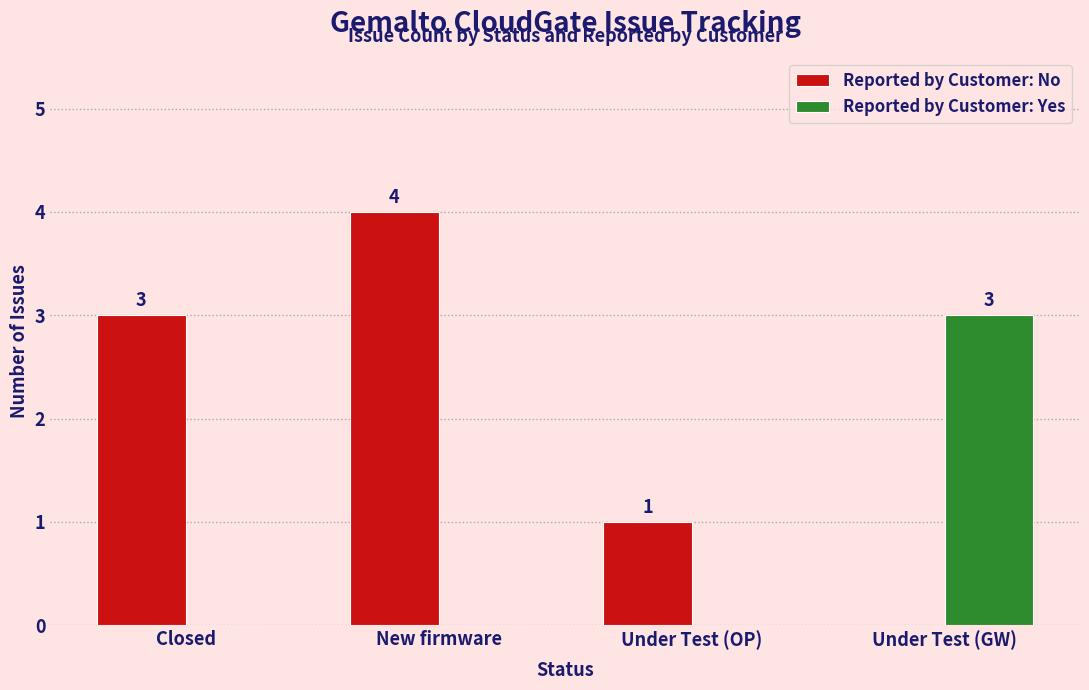

Which label corresponds to the largest value in the chart?

New firmware